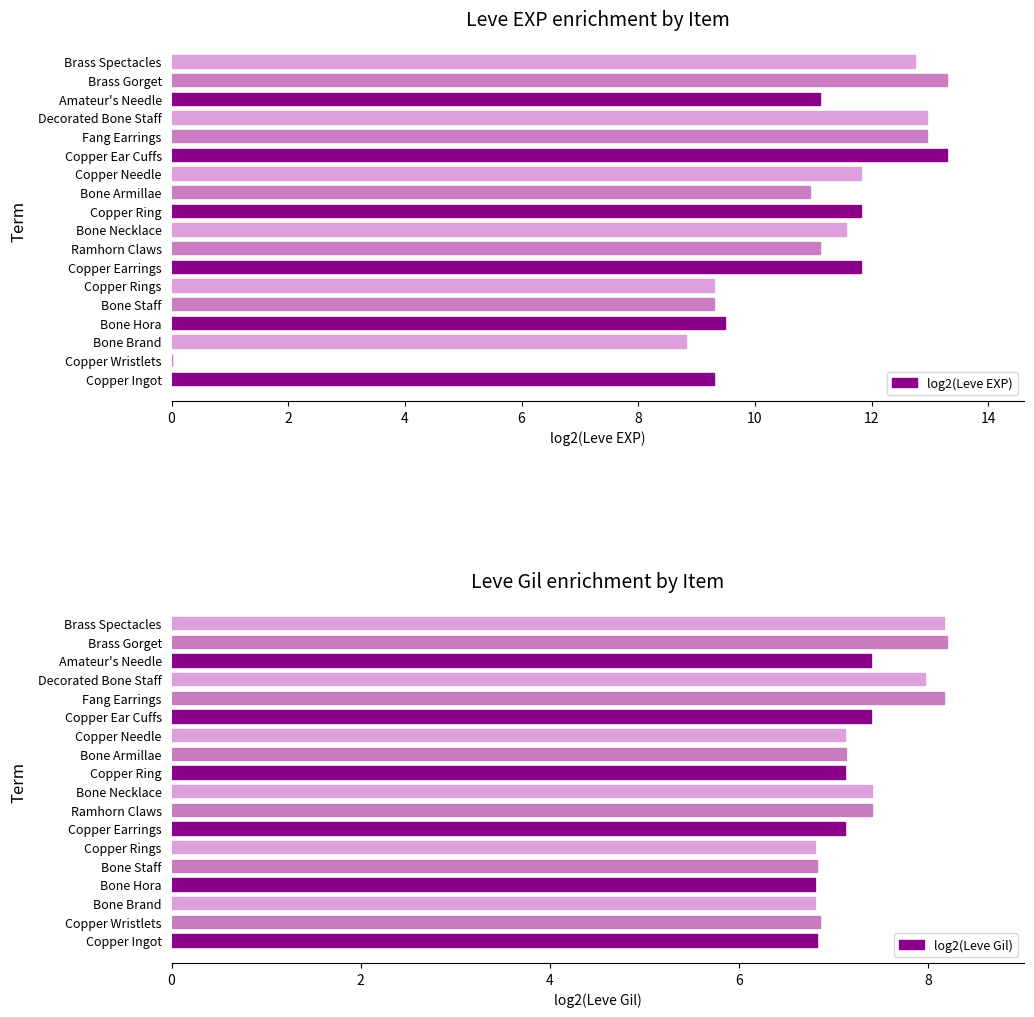

List the series in order of their peak value, lowest first.

log2(Leve Gil), log2(Leve EXP)